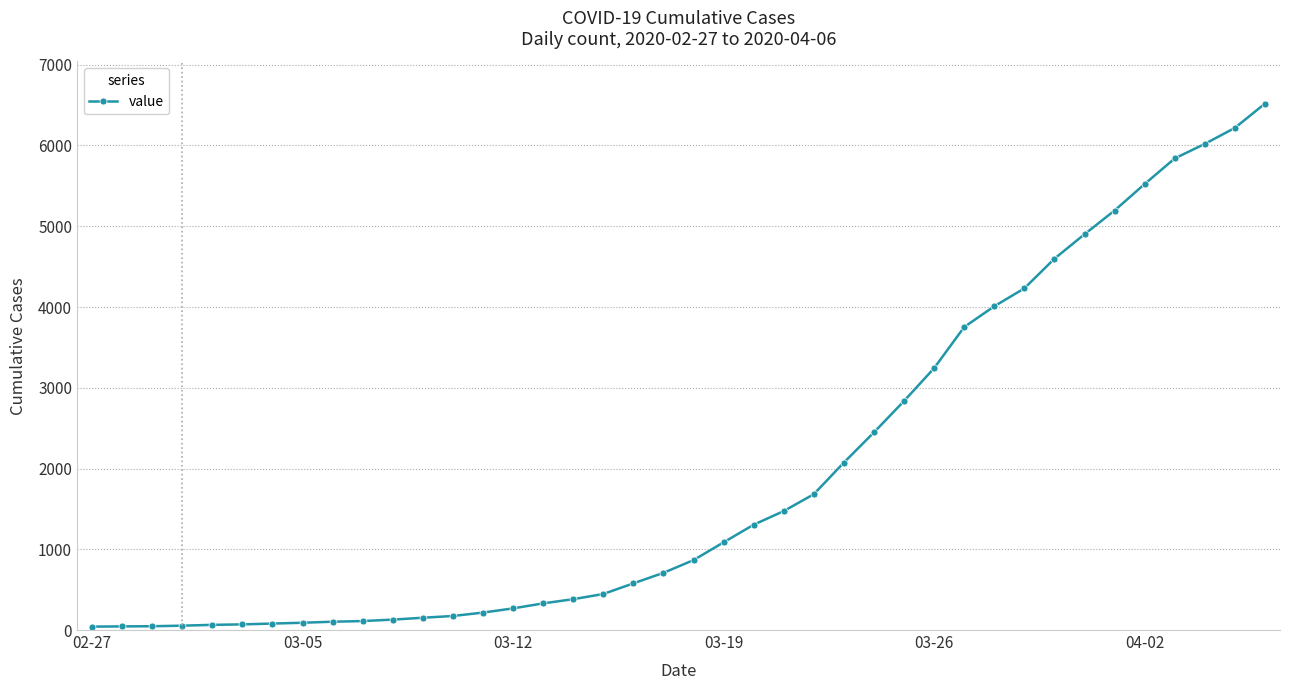

What is the average value?

1948